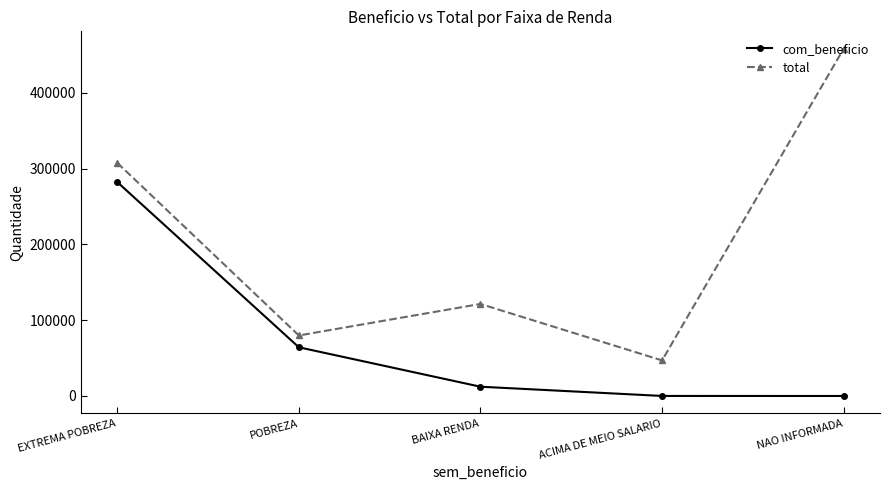

What is the sum of all total values?

1014194